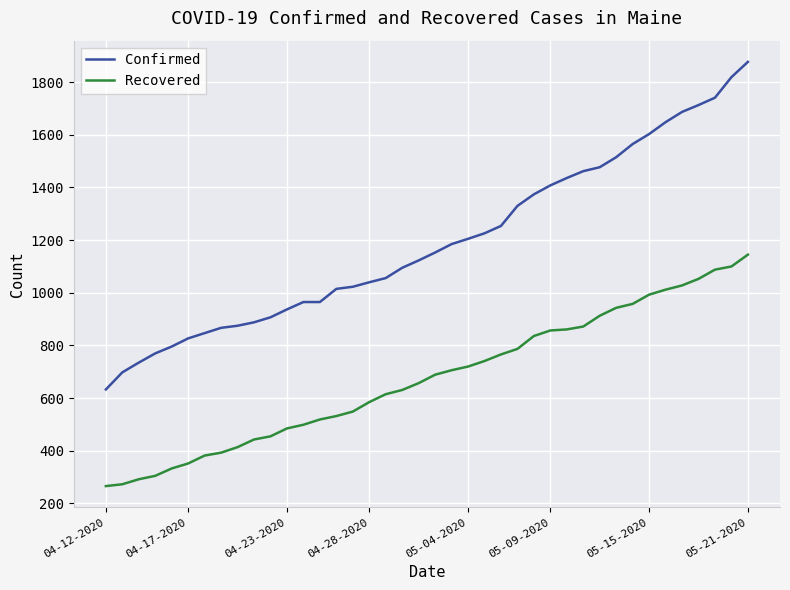

Rank the series by their maximum value, from highest to lowest.

Confirmed, Recovered